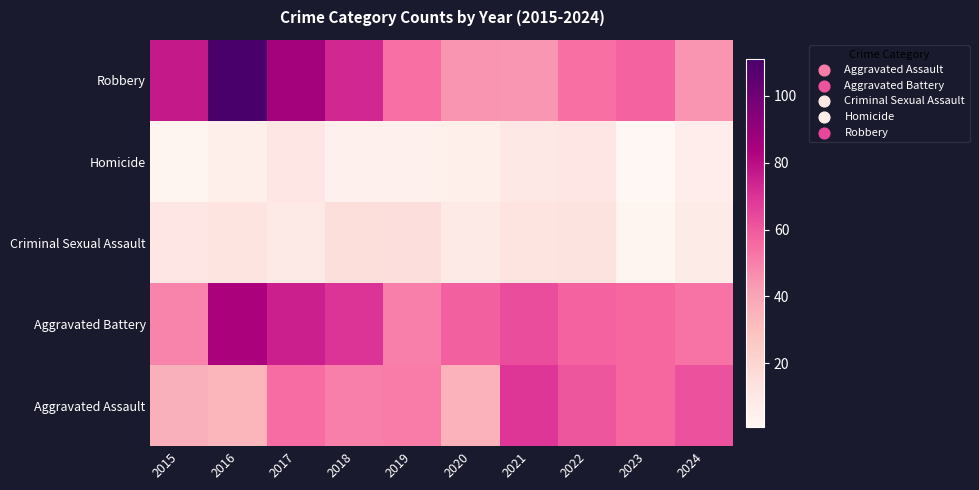

Reading left to right, transcribe all the data shown in this chart.

Aggravated Assault: 2015=36	2016=34	2017=55	2018=50	2019=51	2020=35	2021=69	2022=61	2023=56	2024=62
Aggravated Battery: 2015=49	2016=84	2017=75	2018=70	2019=50	2020=58	2021=63	2022=57	2023=56	2024=53
Criminal Sexual Assault: 2015=11	2016=12	2017=9	2018=16	2019=15	2020=9	2021=12	2022=13	2023=2	2024=8
Homicide: 2015=2	2016=6	2017=11	2018=5	2019=5	2020=6	2021=10	2022=11	2023=1	2024=7
Robbery: 2015=77	2016=111	2017=86	2018=73	2019=54	2020=45	2021=44	2022=54	2023=57	2024=45